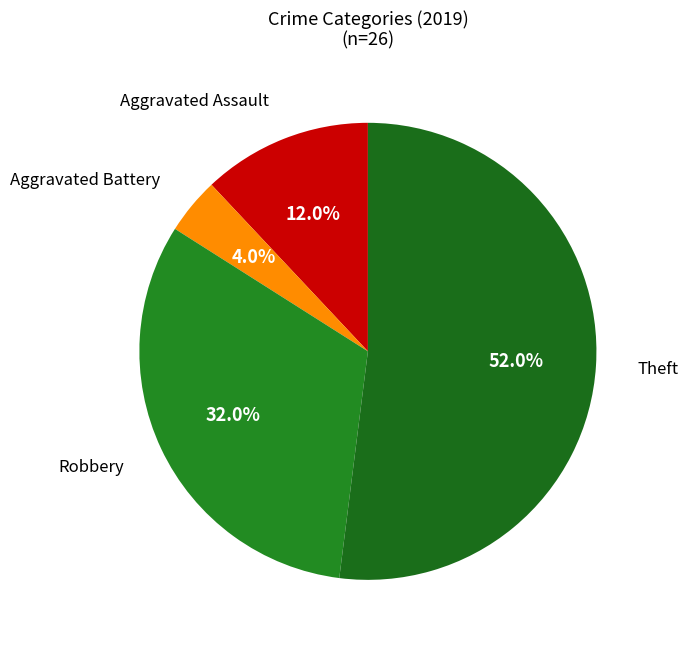

How many segments does this pie chart have?

4